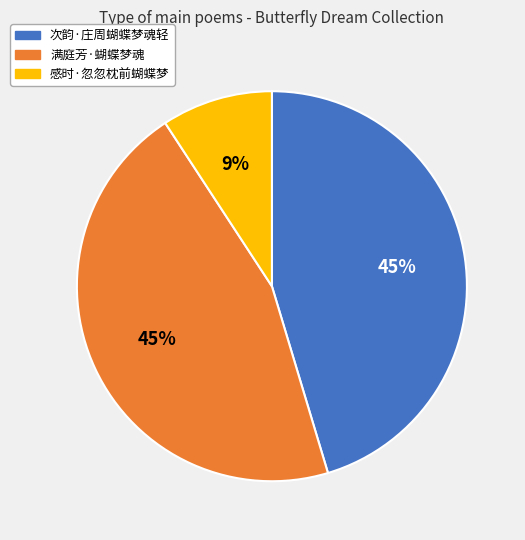

Which category has the smallest portion of the pie?

感时·忽忽枕前蝴蝶梦